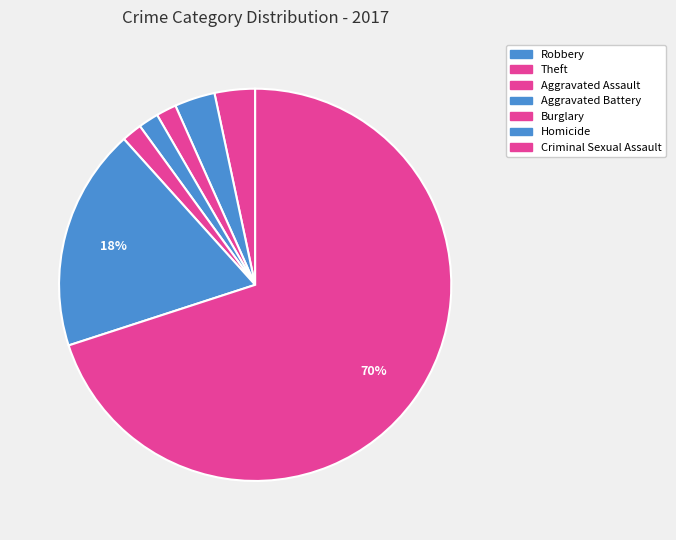

Which category has the smallest portion of the pie?

Burglary